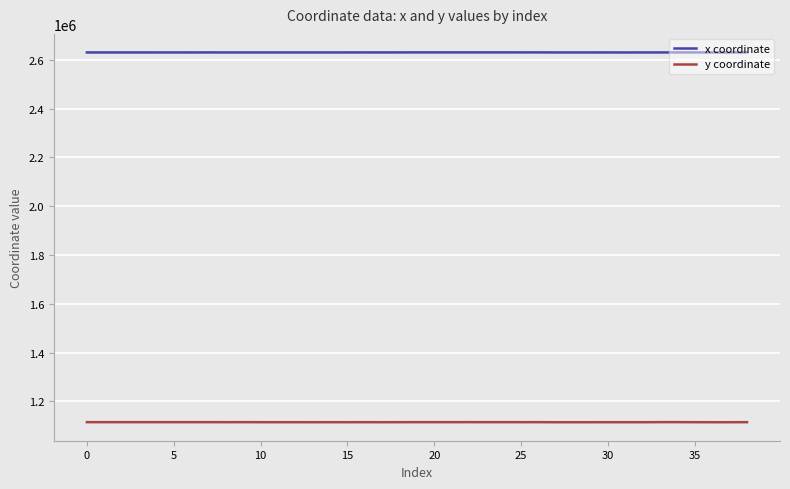

What is the smallest value displayed?

1114331.1